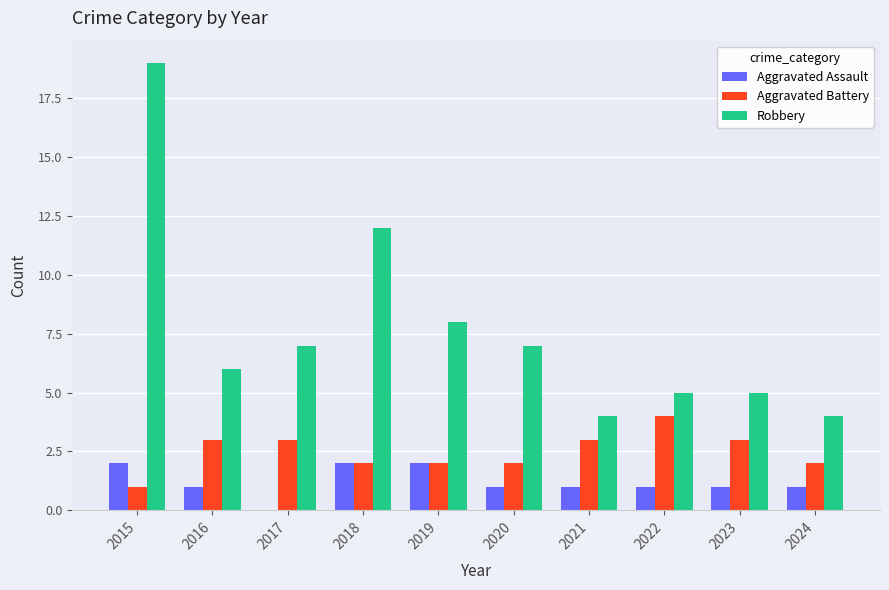

Between 2018 and 2023, which series saw the biggest shift?

Robbery